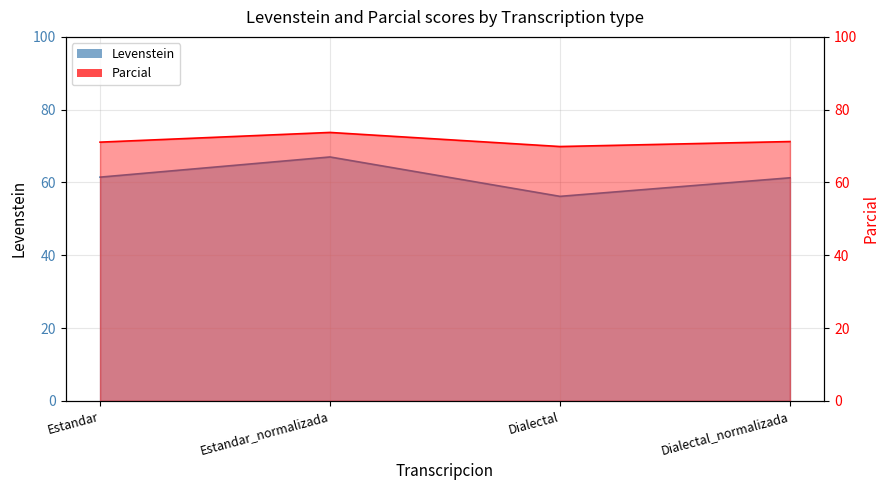

Reading left to right, what are all the values shown in this chart?

Levenstein: Estandar=61.5	Estandar_normalizada=67.0	Dialectal=56.2	Dialectal_normalizada=61.3
Parcial: Estandar=71.1	Estandar_normalizada=73.8	Dialectal=69.9	Dialectal_normalizada=71.2